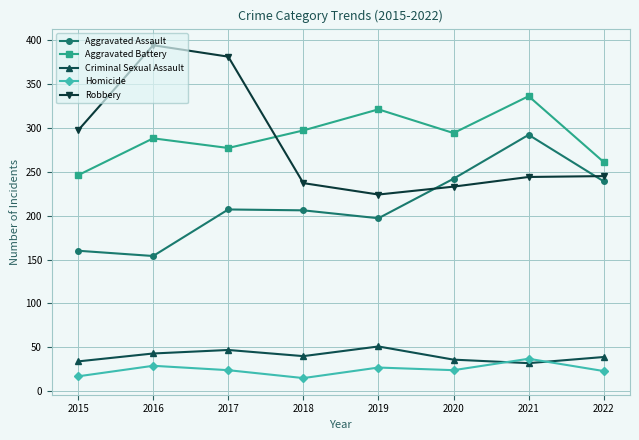

How many lines are shown in the chart?

5